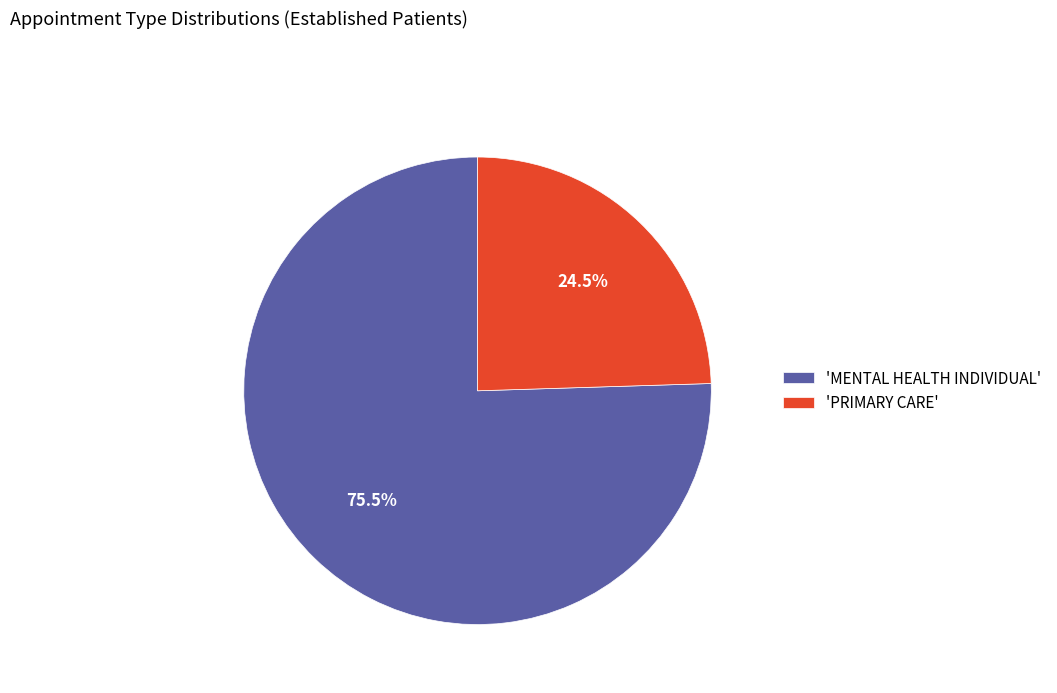

Combined, what portion of the pie is 'MENTAL HEALTH INDIVIDUAL' and 'PRIMARY CARE'?

100.0%